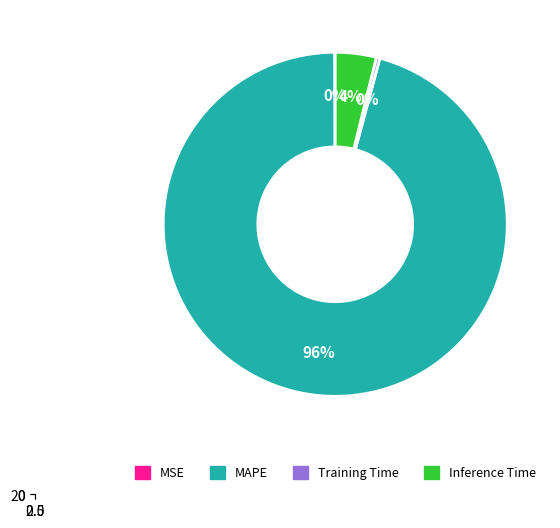

Is there a majority slice in this chart?

Yes